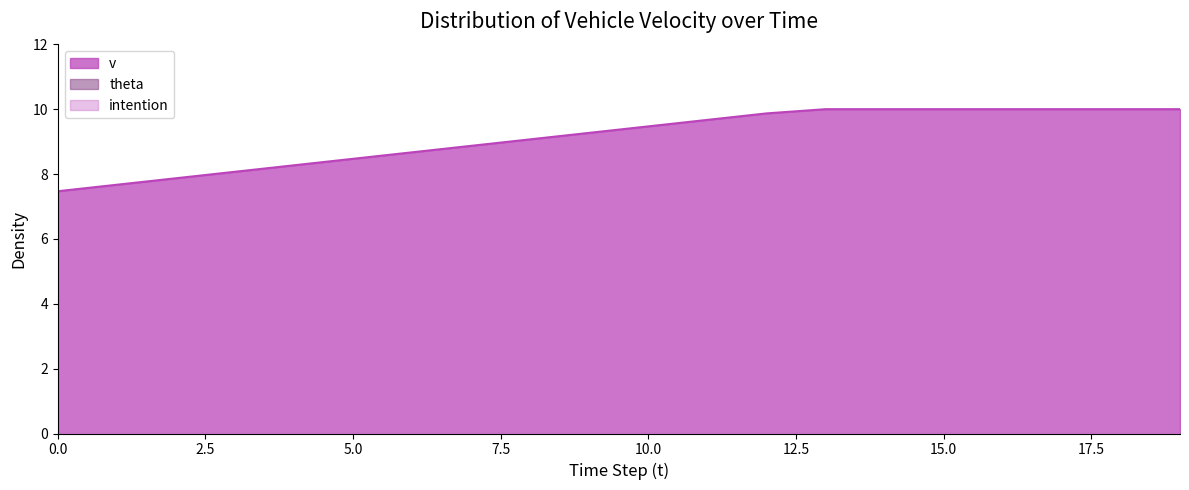

Does the chart display data point markers on the line(s)?

No